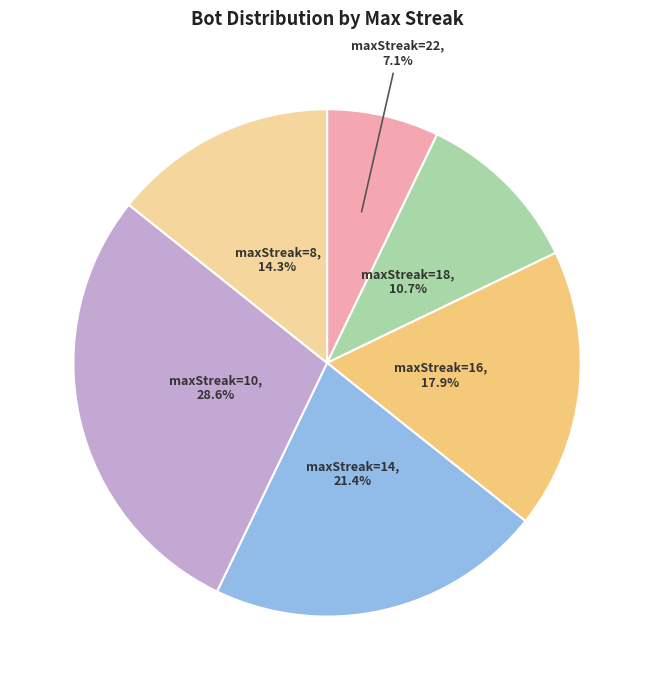

Is the sum of maxStreak=16 and maxStreak=18 greater than half?

No